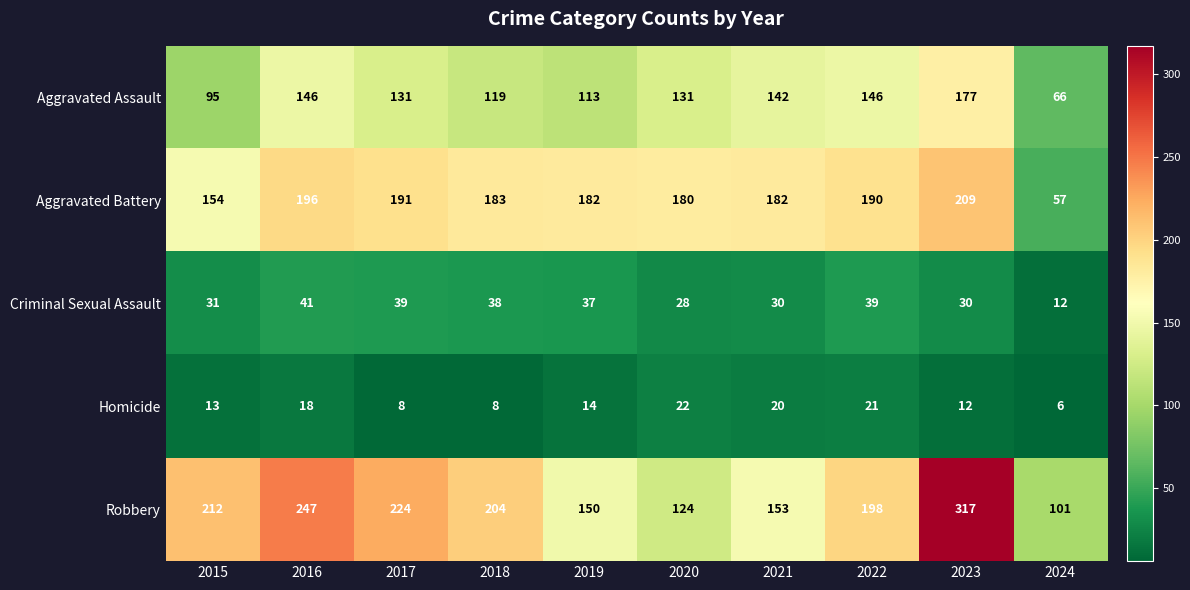

What is the difference between the highest and lowest values at 2024?

95